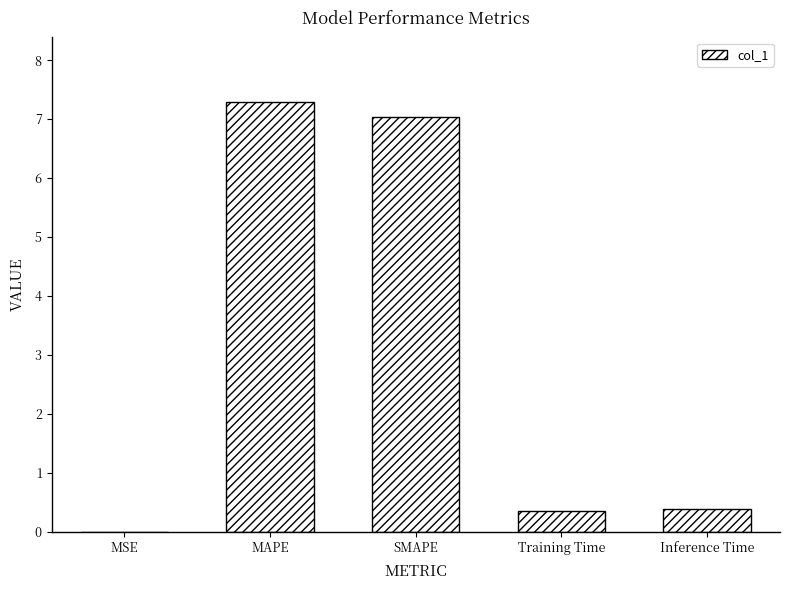

Which has a higher value, Training Time or MSE?

Training Time